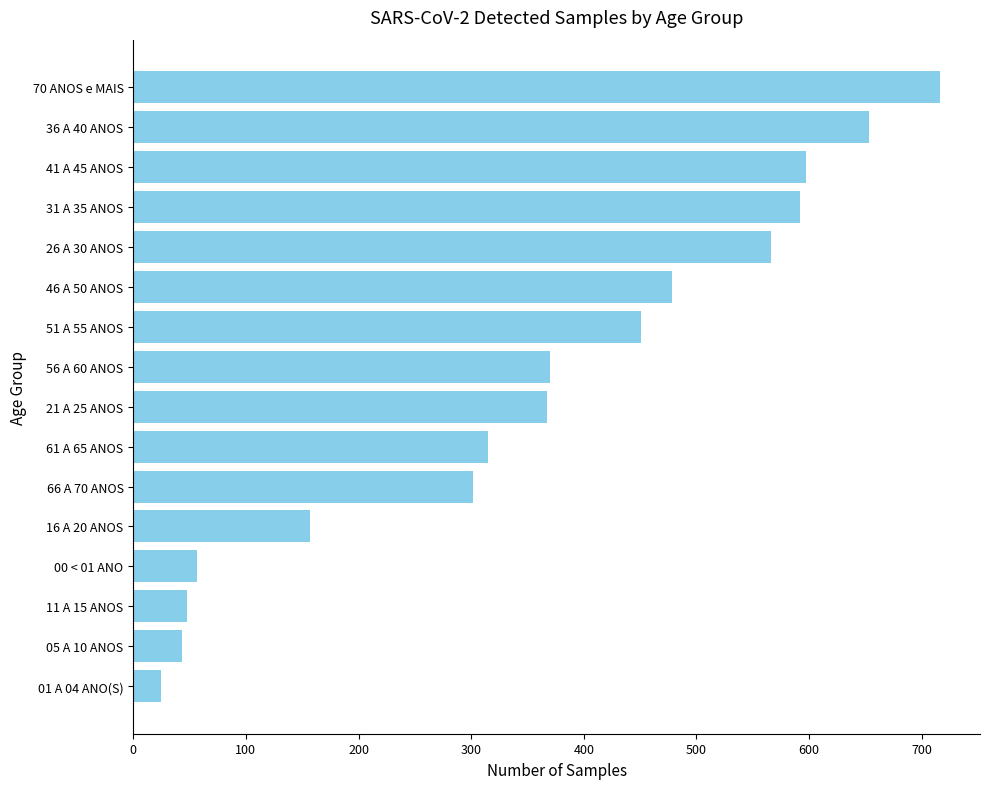

How many bars are there in total?

16